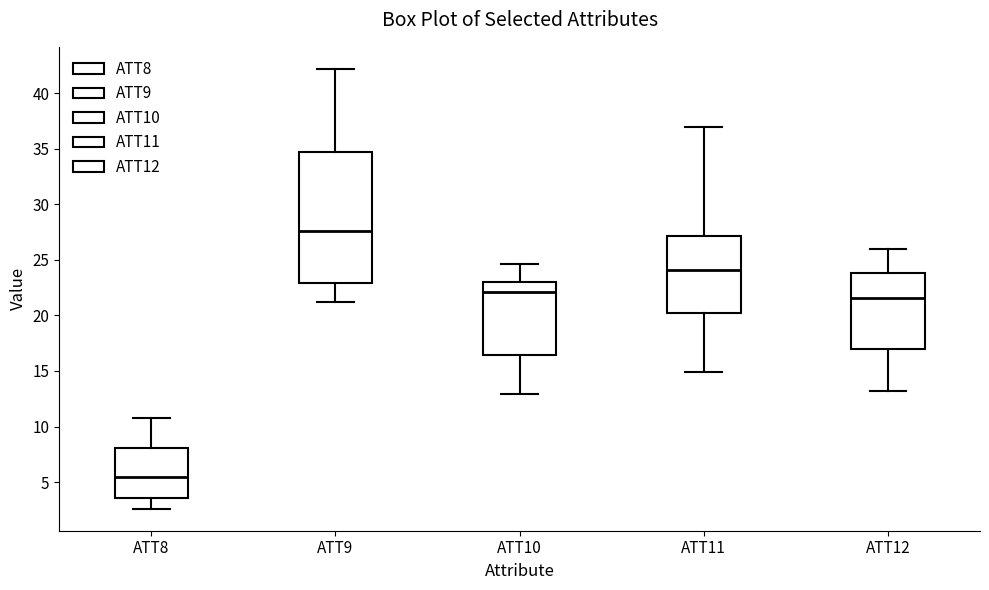

Which box's median line is the highest?

ATT9